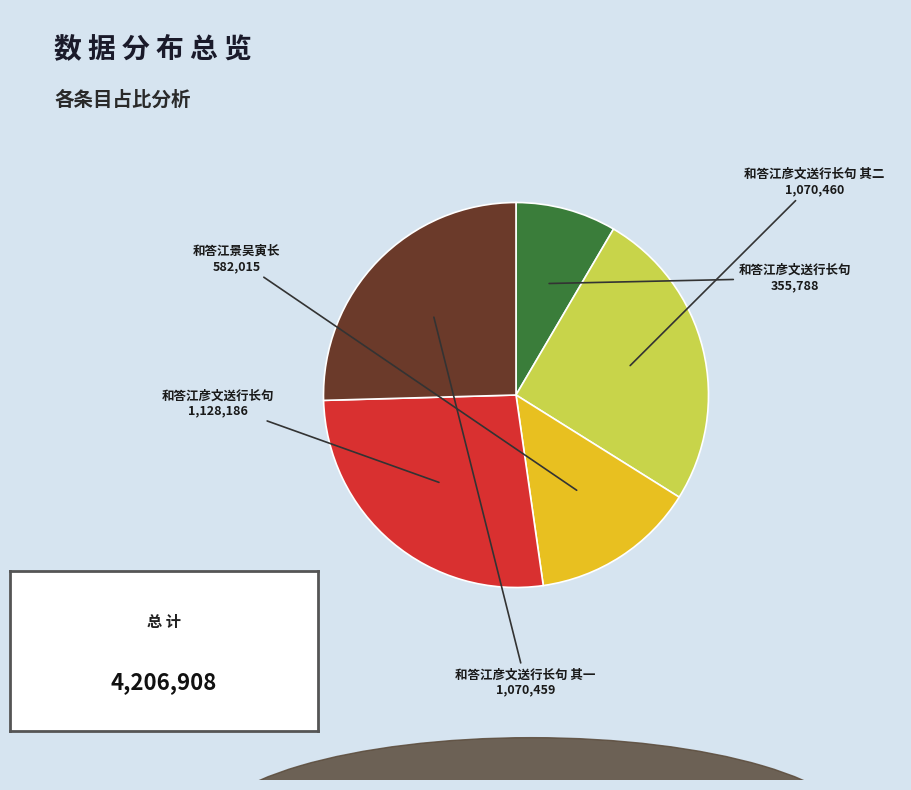

How many segments does this pie chart have?

5